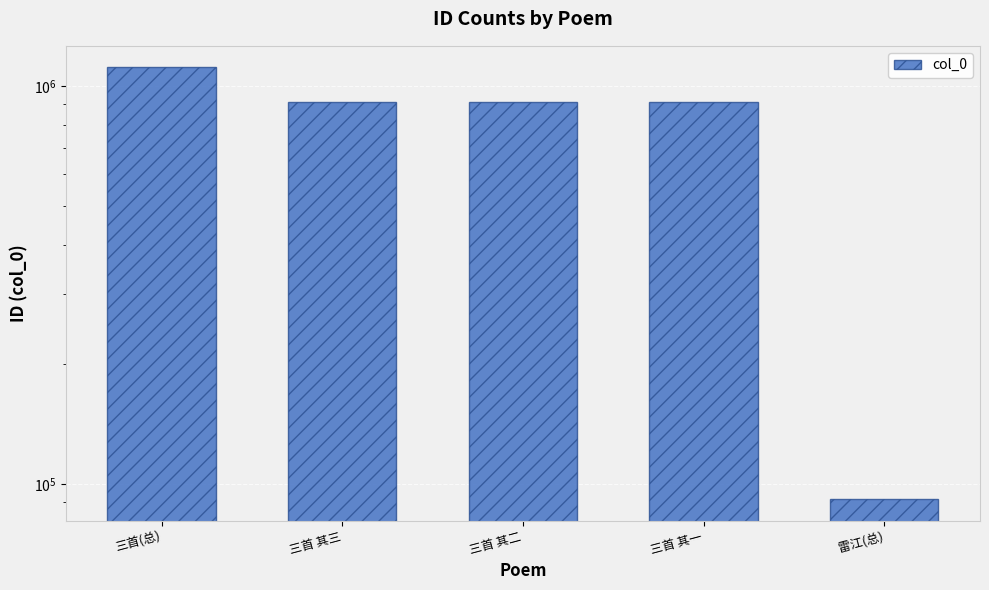

Are the bars grouped side by side (vs. stacked)?

No